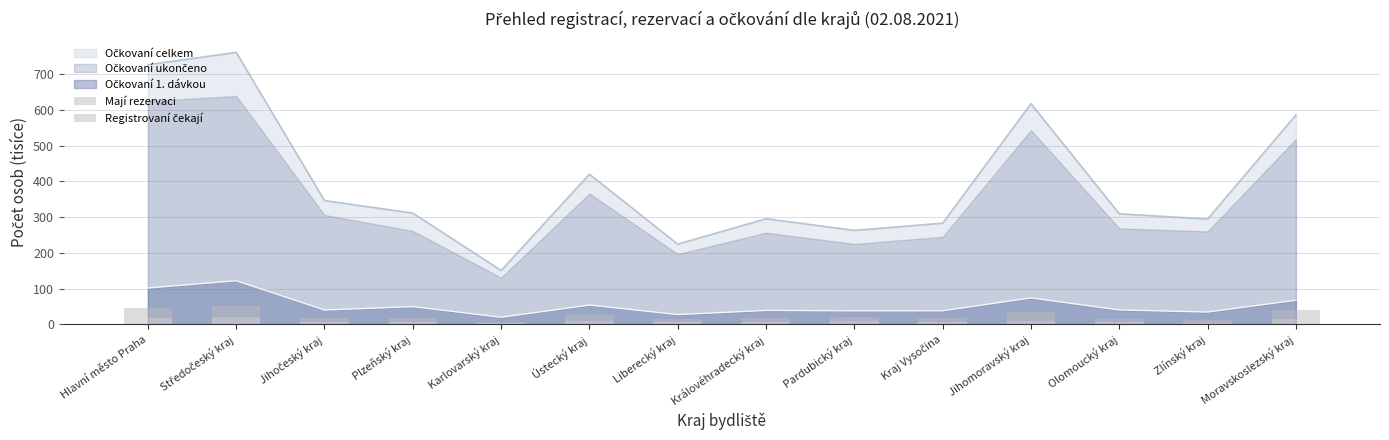

How many bars are there in total?

28